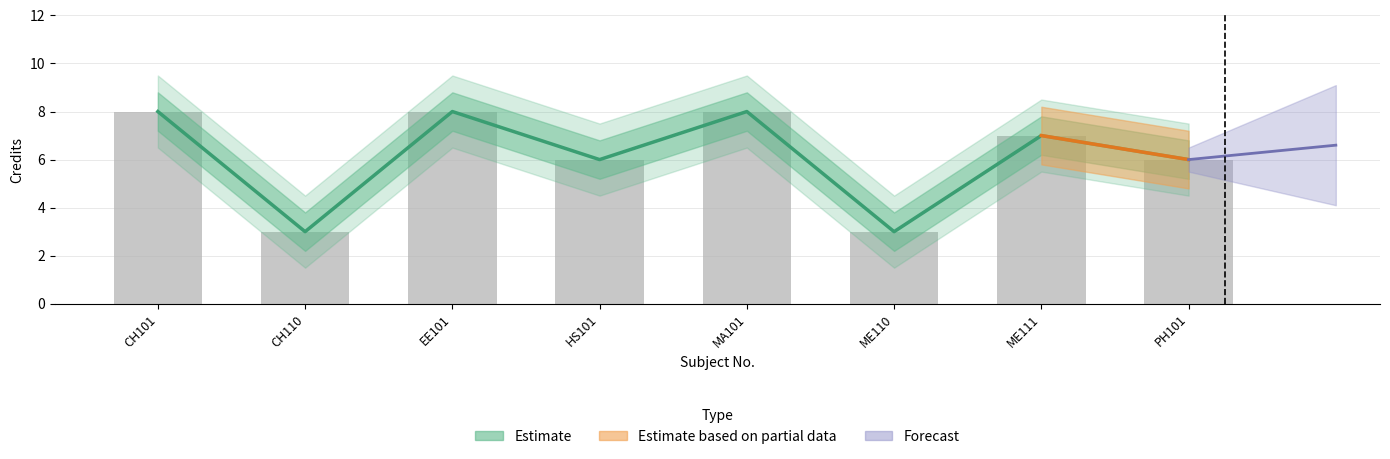

Is it true that Credit_lower equals 6.2 at 7?

True